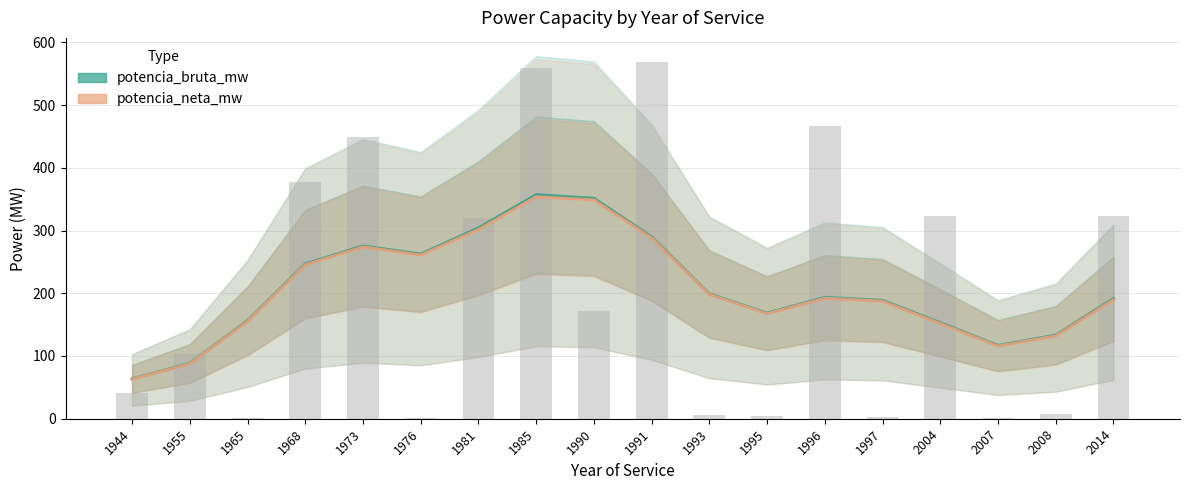

What is the smallest value displayed?

63.2